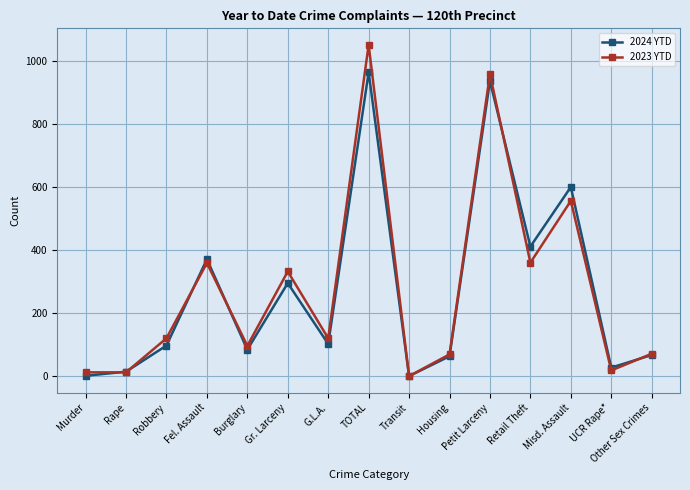

What is the average value of the 2023 YTD series?

276